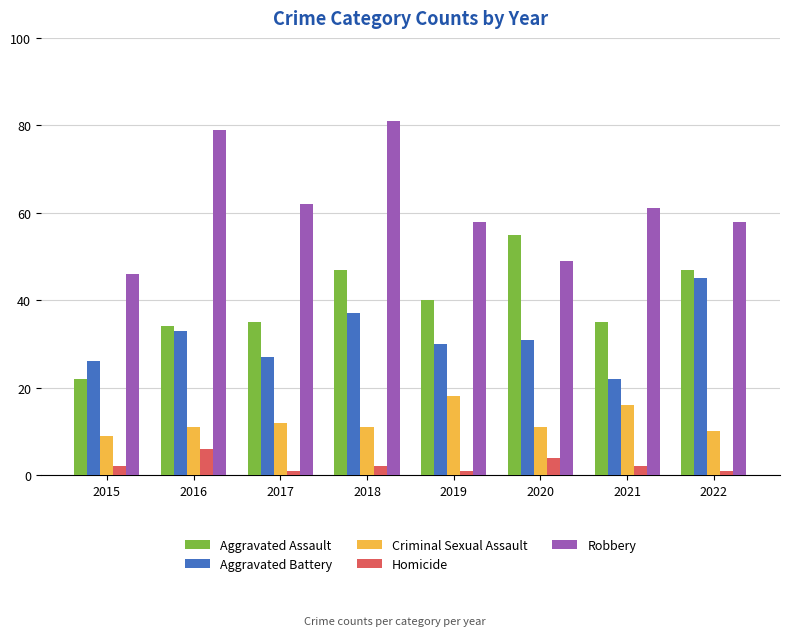

How many groups of bars are there?

8